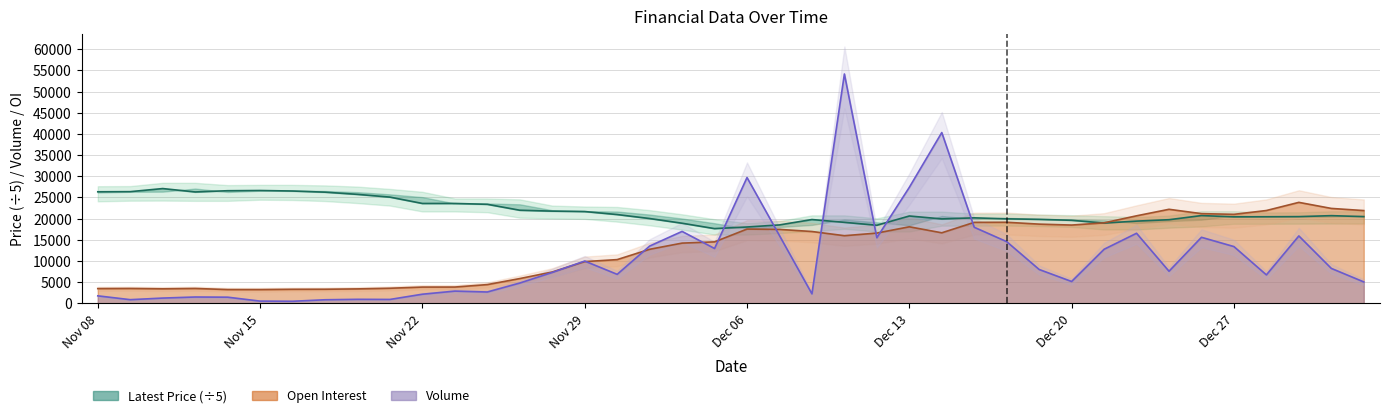

Where is Open Interest nearest to the value 13533?

Dec 04